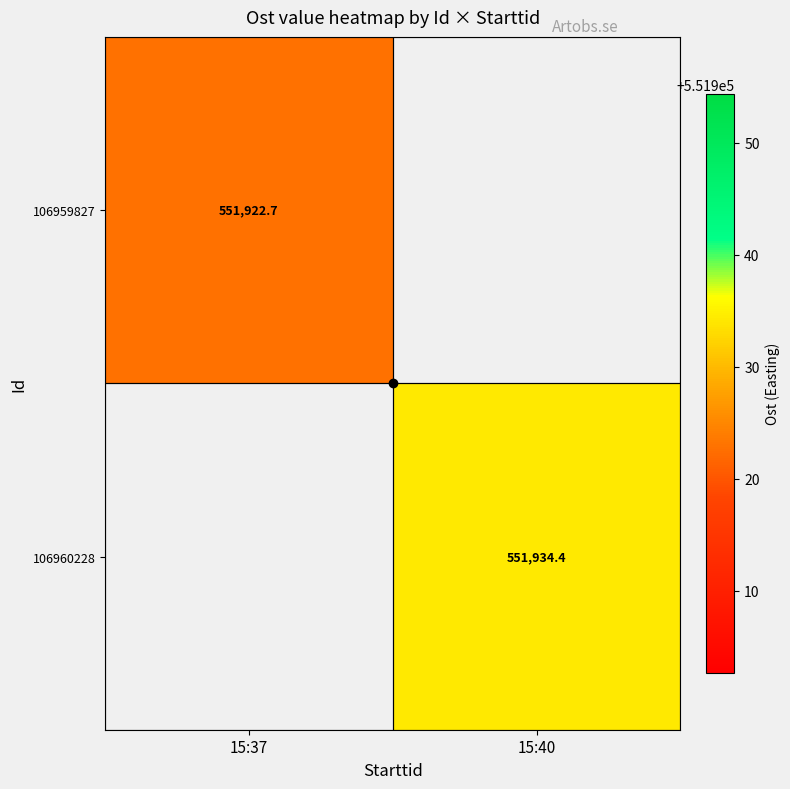

Rank the series by their maximum value, from lowest to highest.

106959827, 106960228